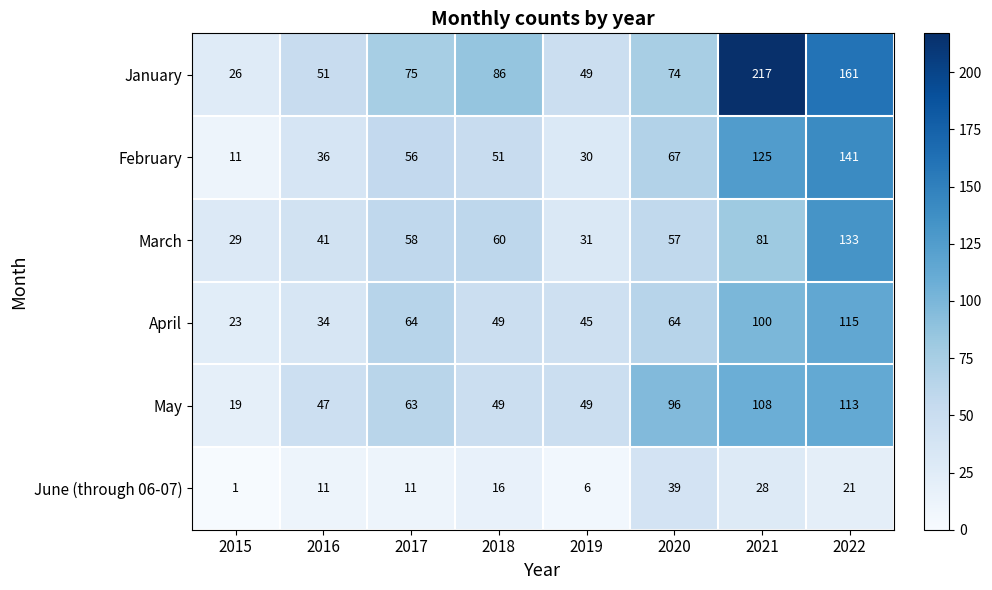

The February series shows 44 at 2020. True or false?

False